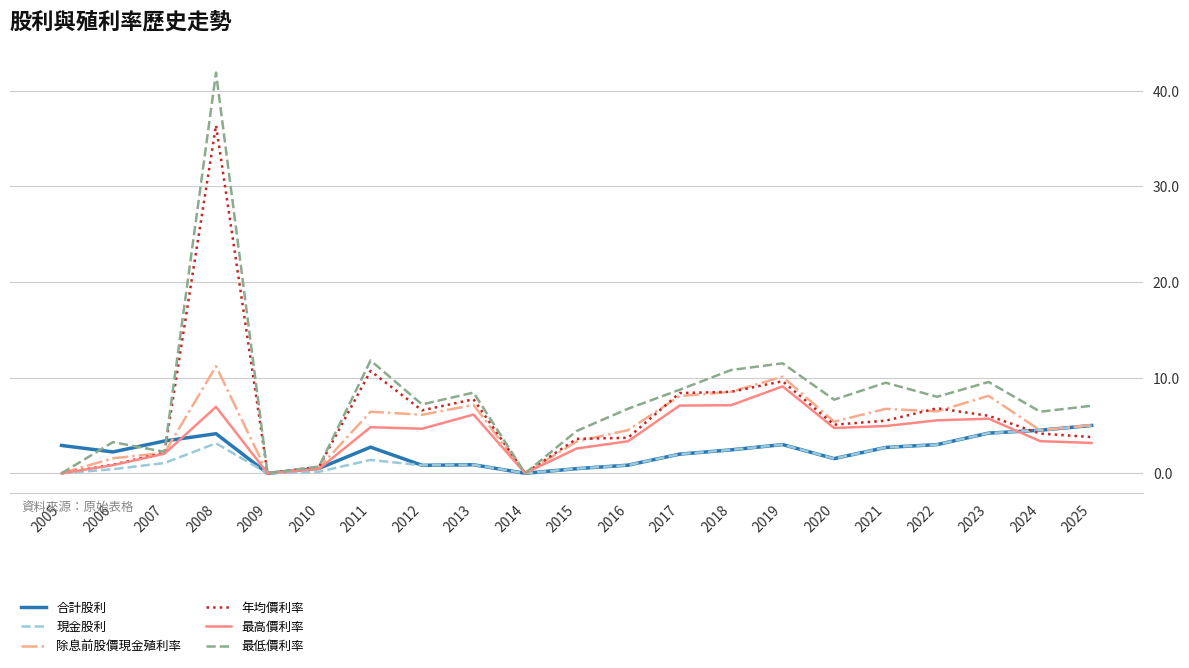

At which category does the chart reach its peak across all series?

2008